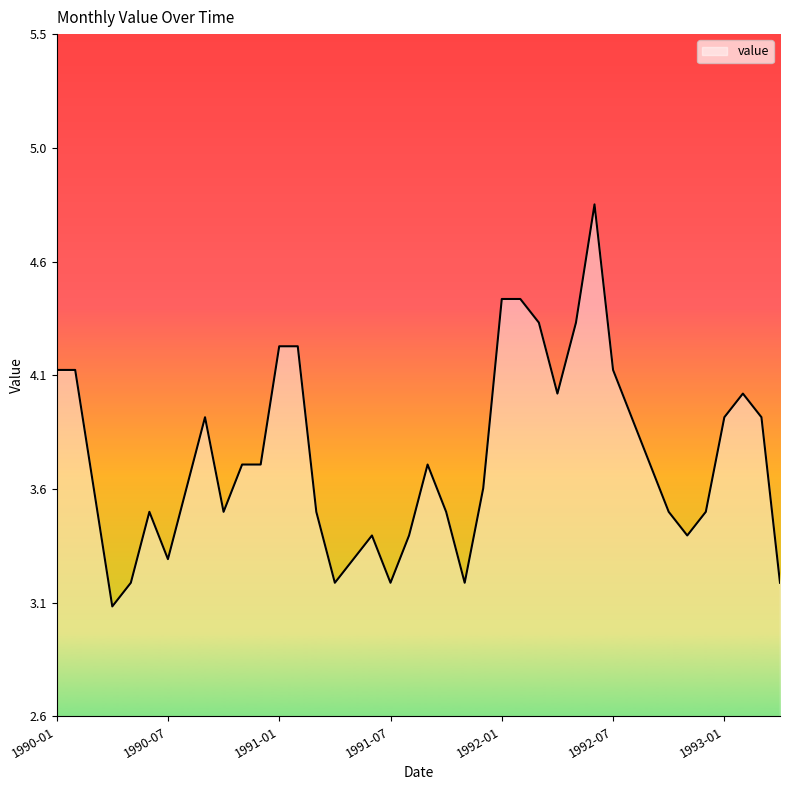

List the labels in order of value, largest first.

1992-06, 1992-01, 1992-02, 1992-03, 1992-05, 1991-01, 1991-02, 1990-01, 1990-02, 1992-07, 1992-04, 1993-02, 1990-09, 1992-08, 1993-01, 1993-03, 1990-11, 1990-12, 1991-09, 1992-09, 1990-03, 1990-08, 1991-12, 1990-06, 1990-10, 1991-03, 1991-10, 1992-10, 1992-12, 1991-06, 1991-08, 1992-11, 1990-07, 1991-05, 1990-05, 1991-04, 1991-07, 1991-11, 1993-04, 1990-04